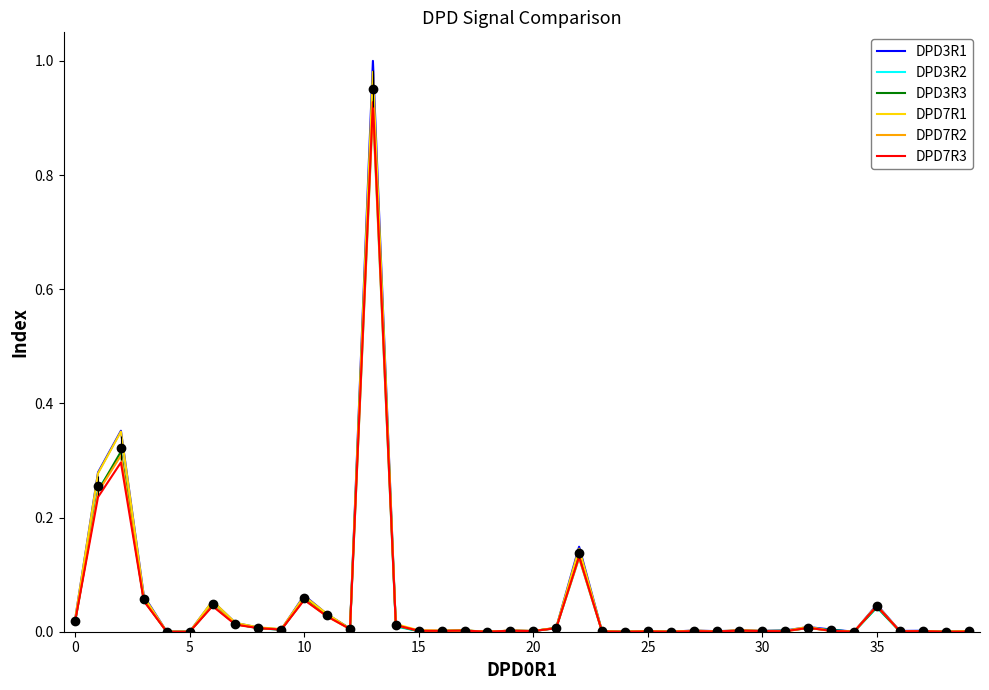

What is the label of the 16th point from the left?

15